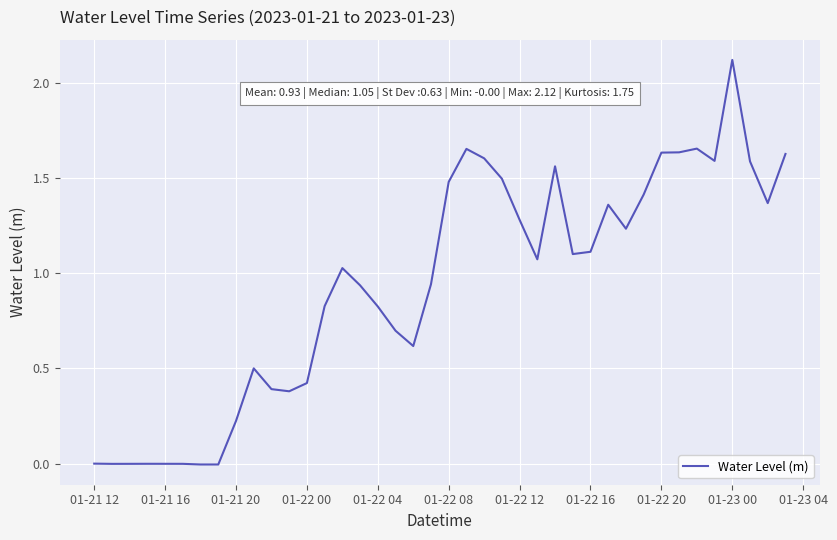

Does the chart have visible grid lines?

Yes